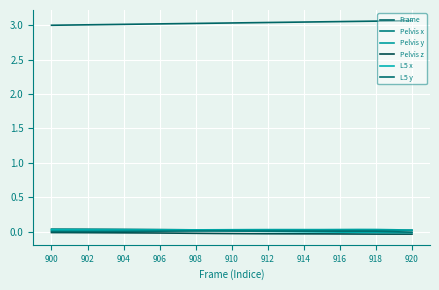

True or false: Frame and Pelvis z cross at least once.

False